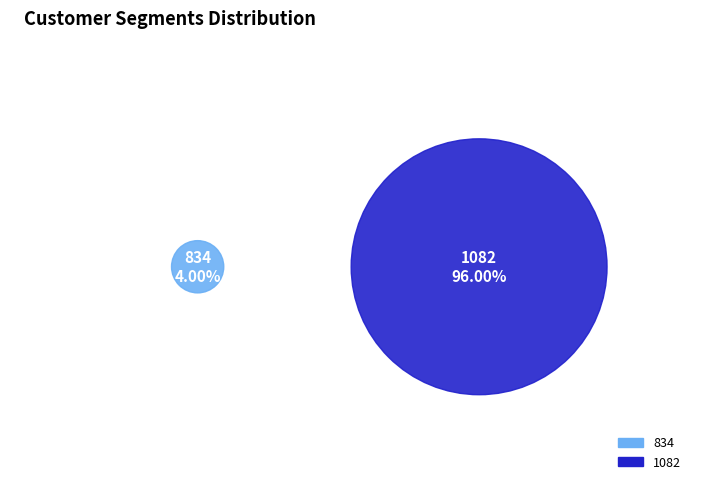

To the nearest percent, what is the combined percentage of 834 and 1082?

100%